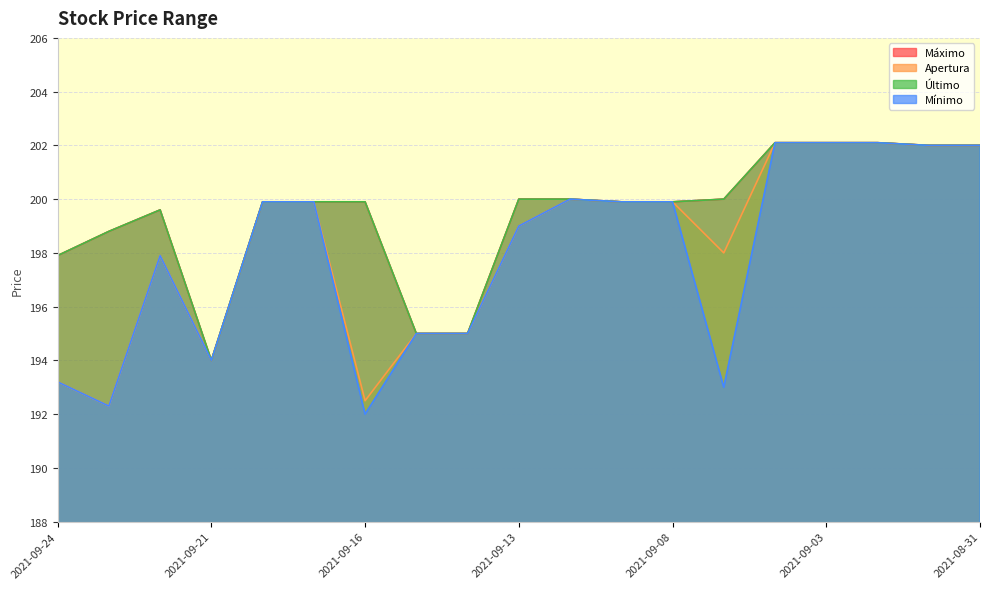

Which category has the highest value in the Mínimo series?

2021-09-06